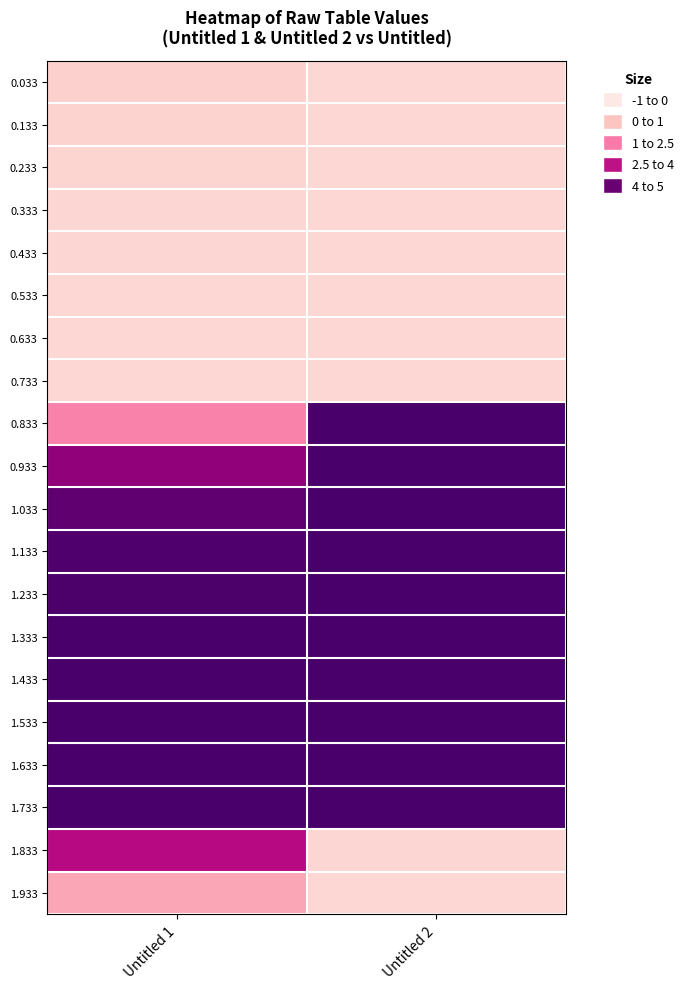

What is the maximum value shown in the chart?

5.0